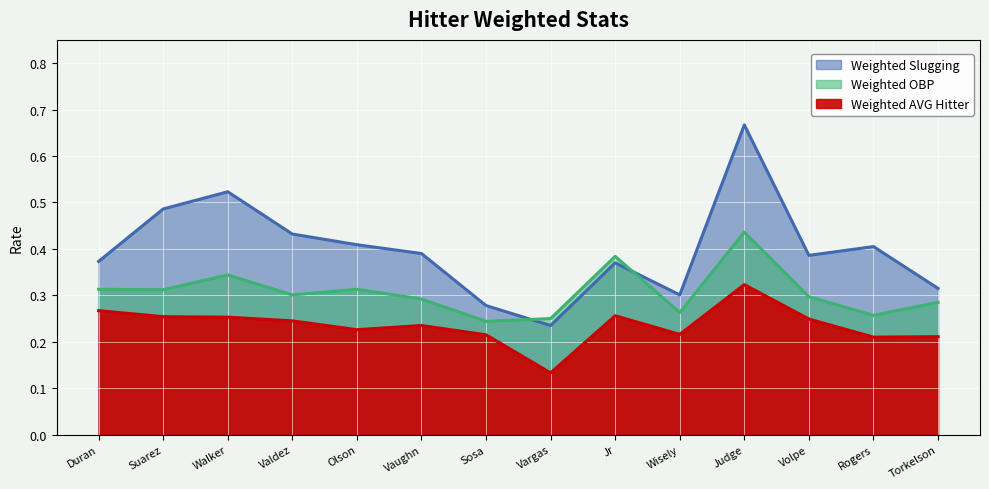

How many lines are shown in the chart?

3